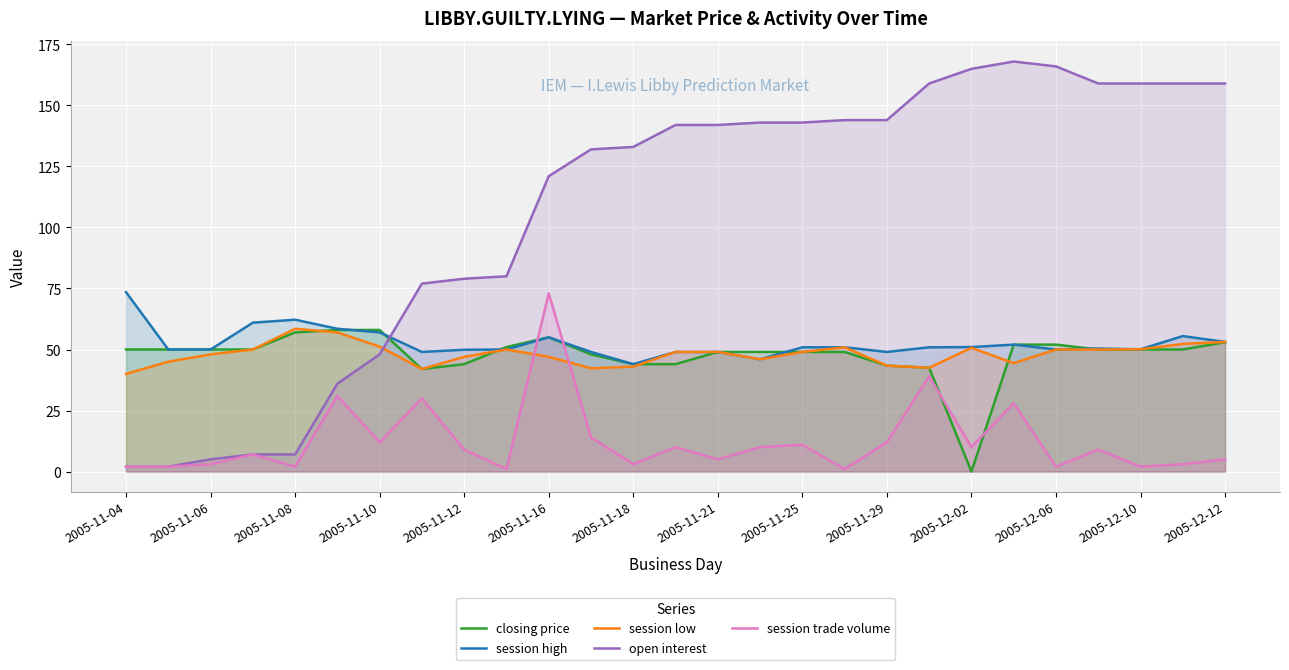

Rank the series by their maximum value, from highest to lowest.

open interest, session high, session trade volume, session low, closing price